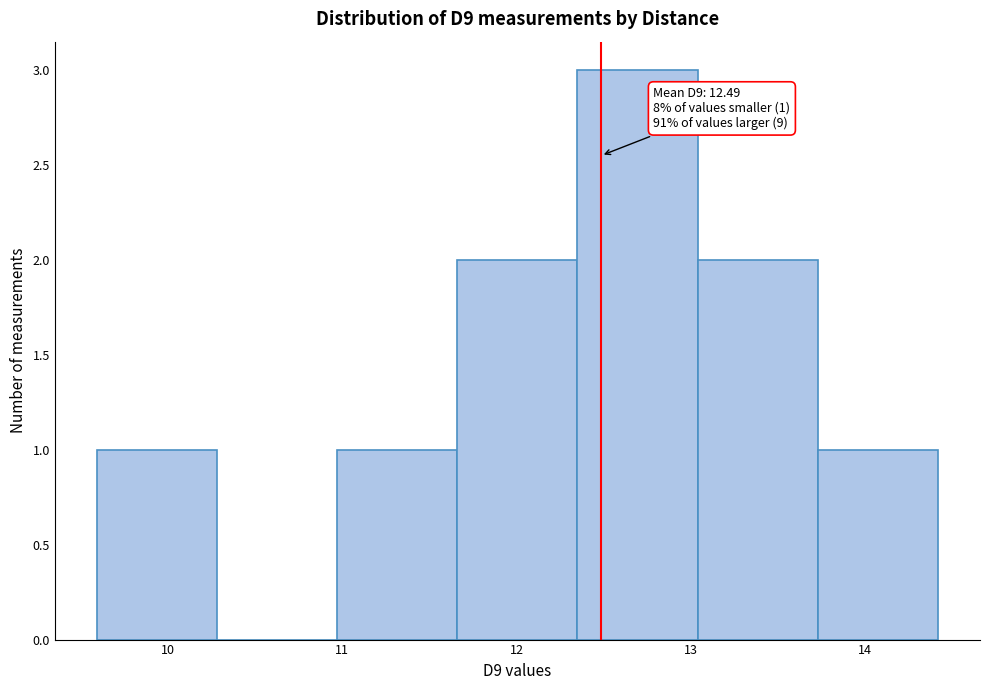

Over which range of the x-axis is the bar tallest?

12.35 to 13.04